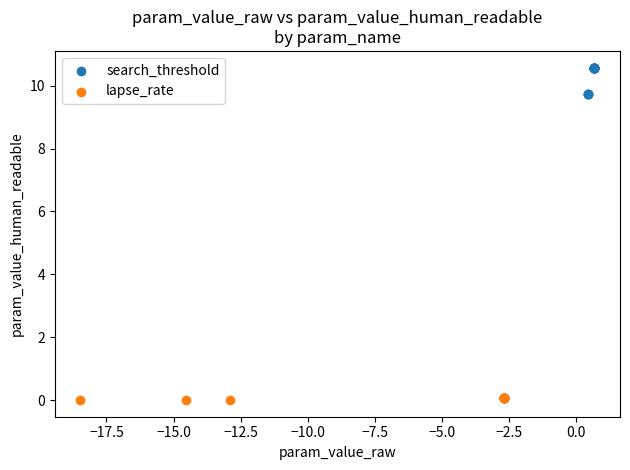

Which series contains the lowest Y value?

lapse_rate